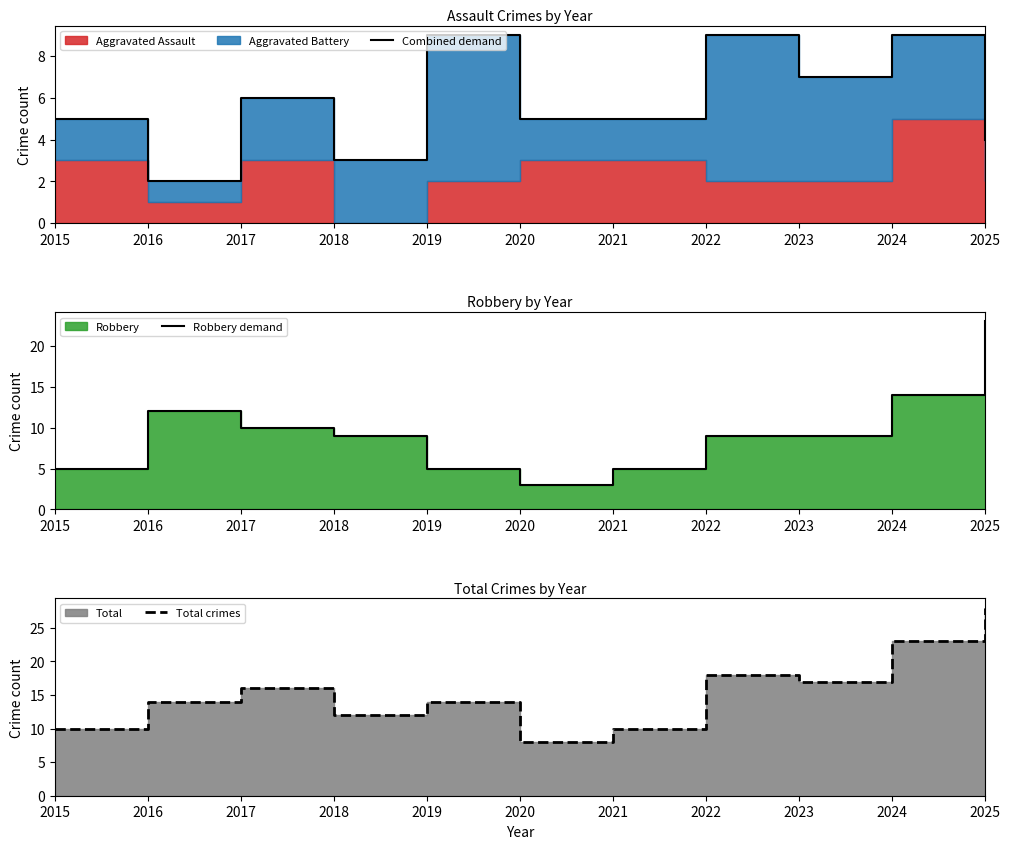

True or false: Combined demand and Total crimes intersect in this chart.

False